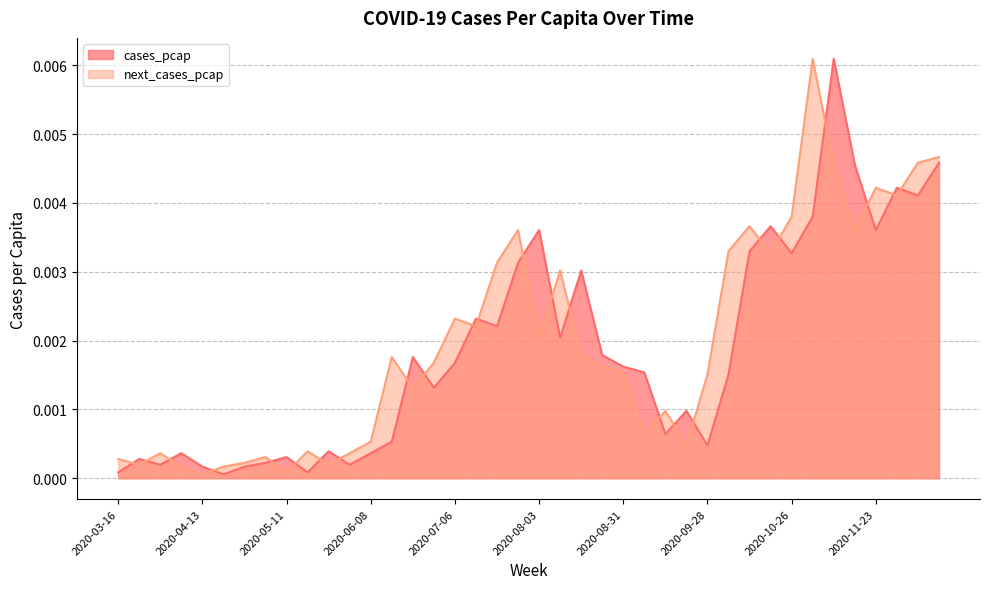

In cases_pcap, how many points are lower than both neighbors (excluding endpoints)?

12